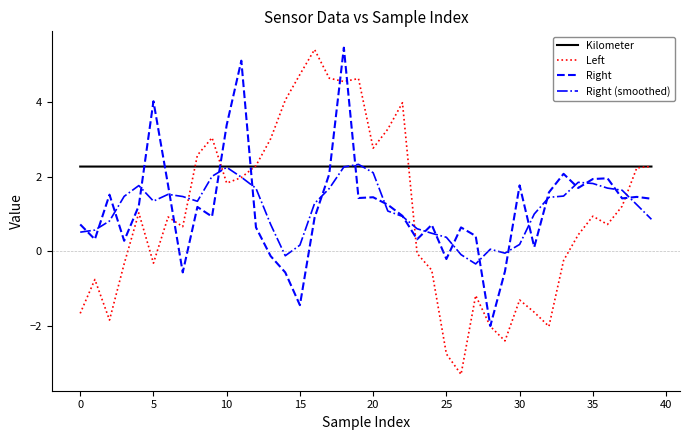

True or false: Kilometer and Right intersect in this chart.

True